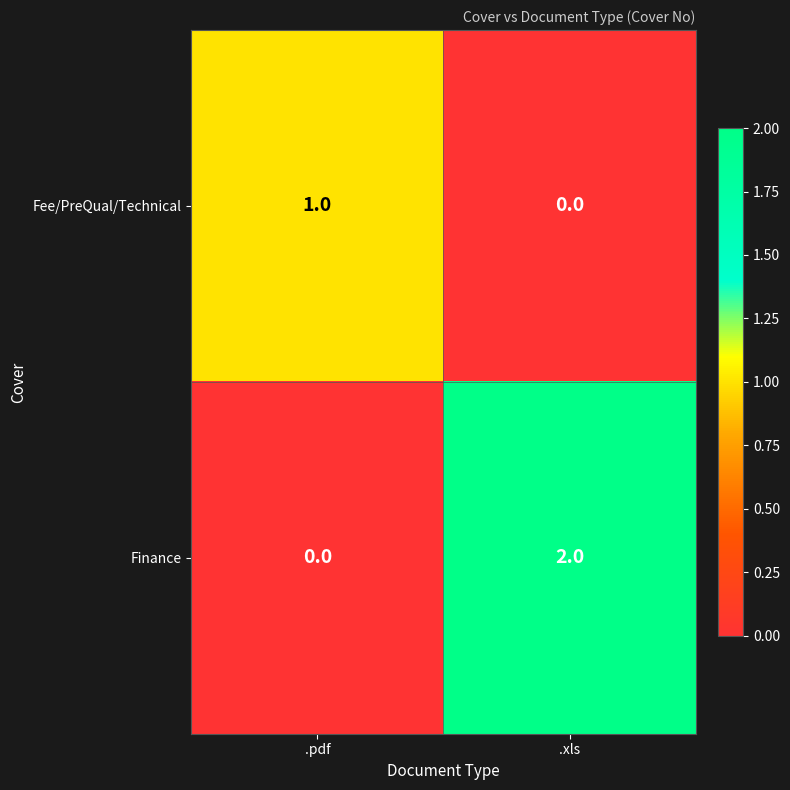

Which series changed the most between .pdf and .xls?

Finance